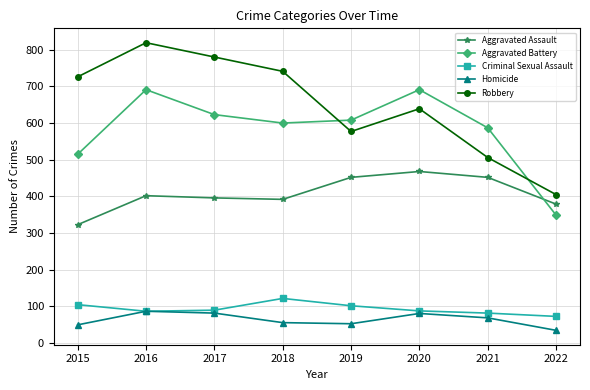

What is the maximum value shown in the chart?

819